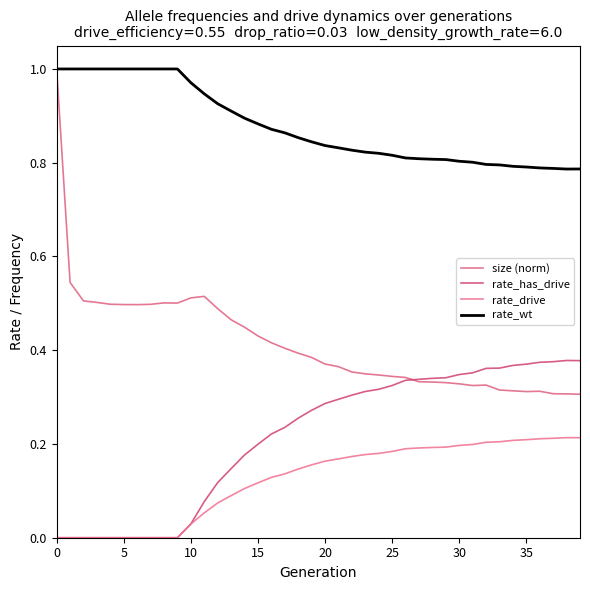

Which series has the widest spread of values?

size (norm)